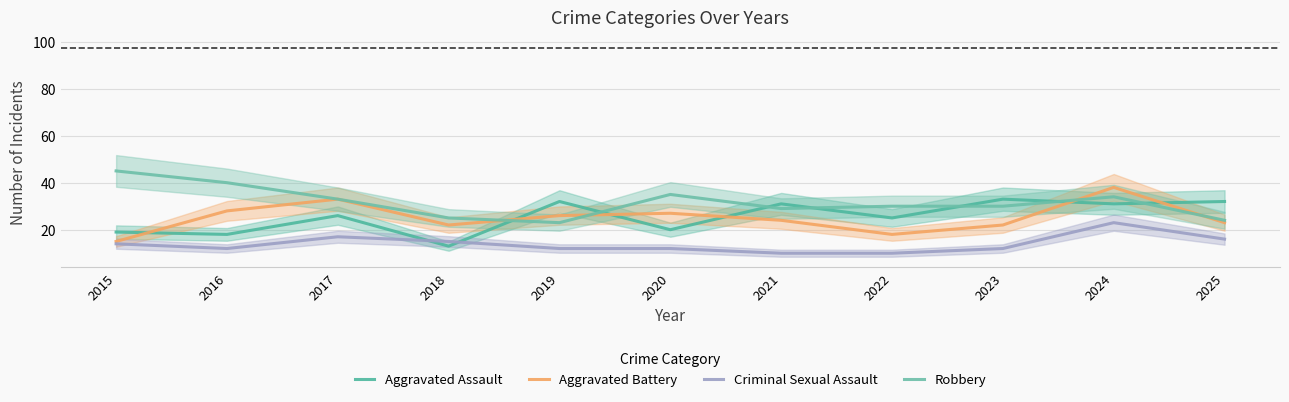

What is the difference between the maximum and minimum values in the Criminal Sexual Assault series?

13